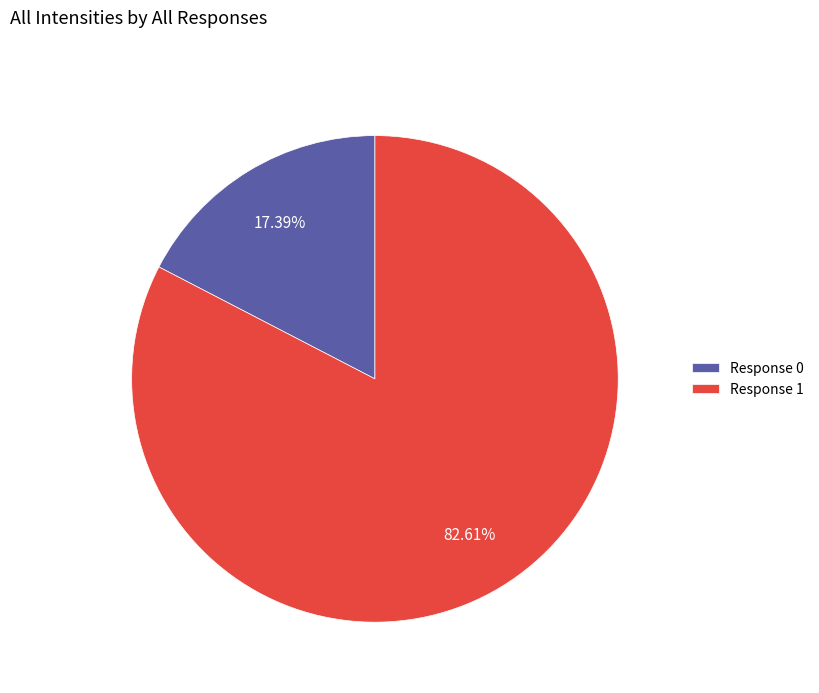

How many segments does this pie chart have?

2